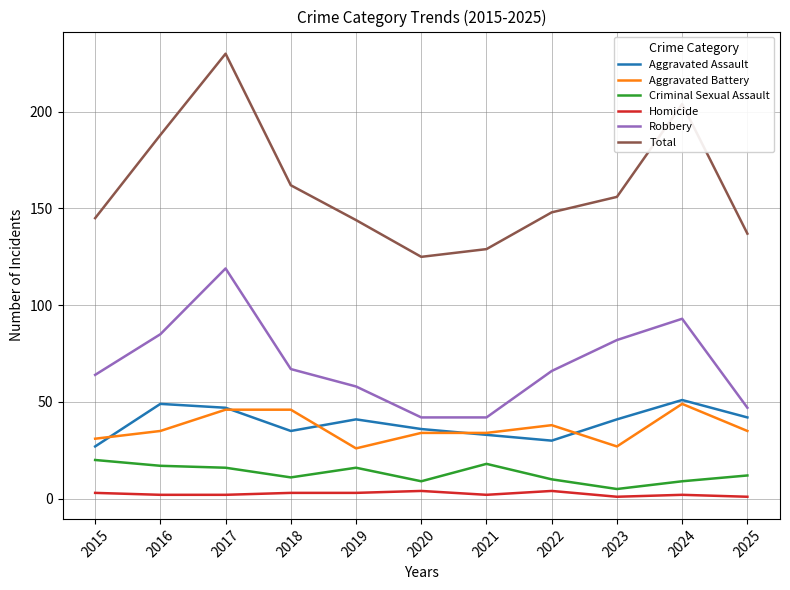

At which category is the sum across all series the highest?

2017